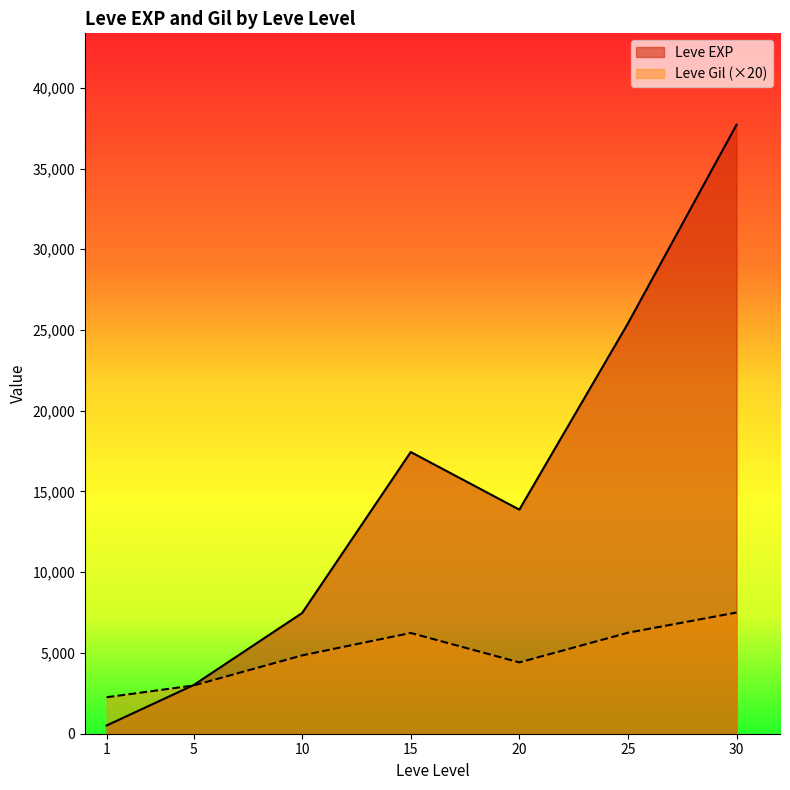

Between 25 and 30, which series saw the biggest shift?

Leve EXP